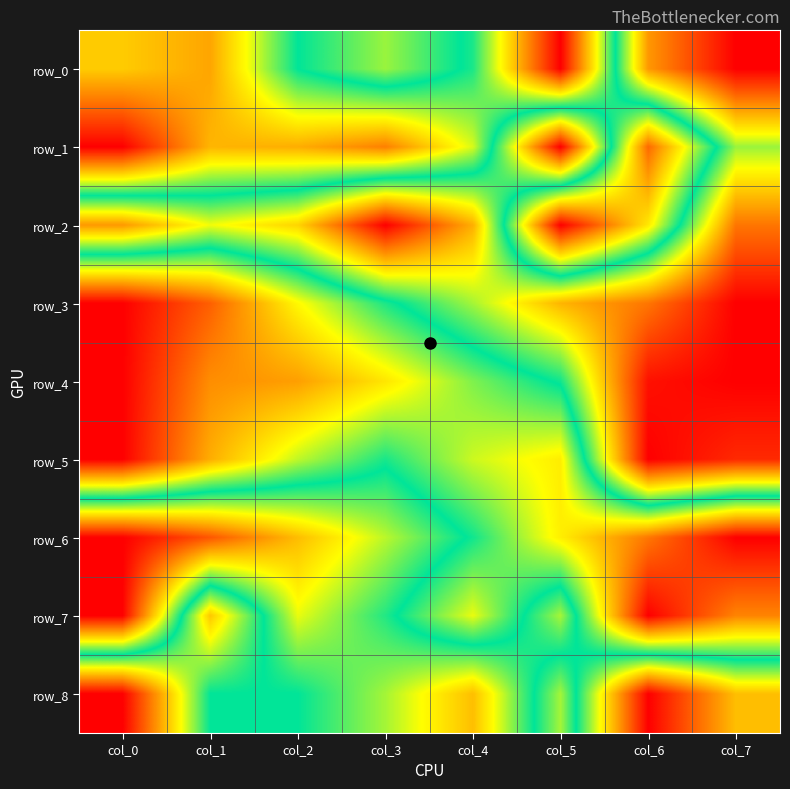

At which category is the sum across all series the highest?

col_0